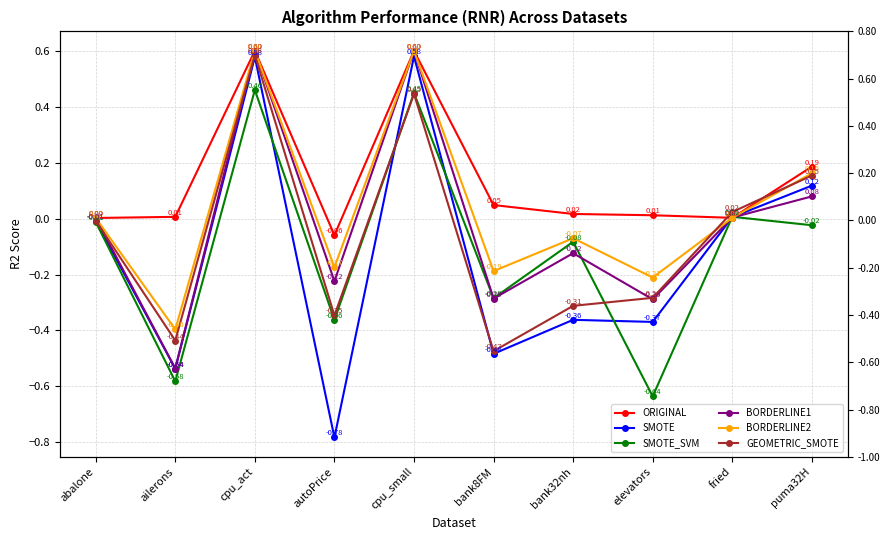

What is the difference between the highest and lowest values at cpu_small?

0.2